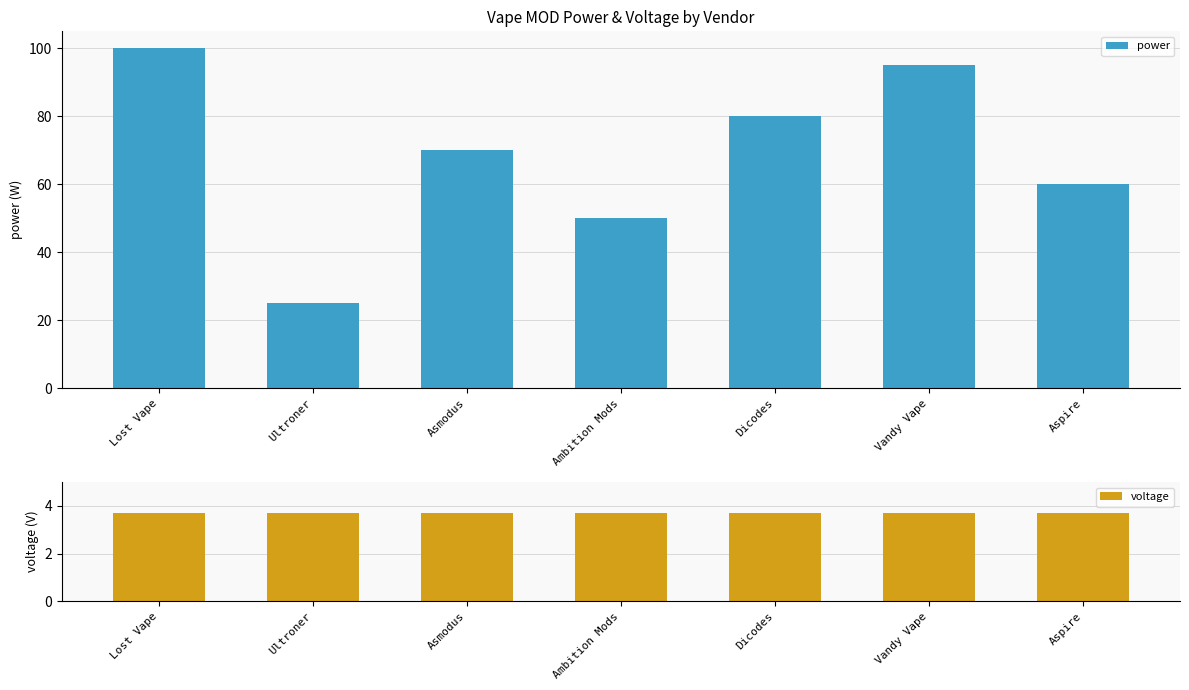

What are all the series names shown in the legend?

power, voltage